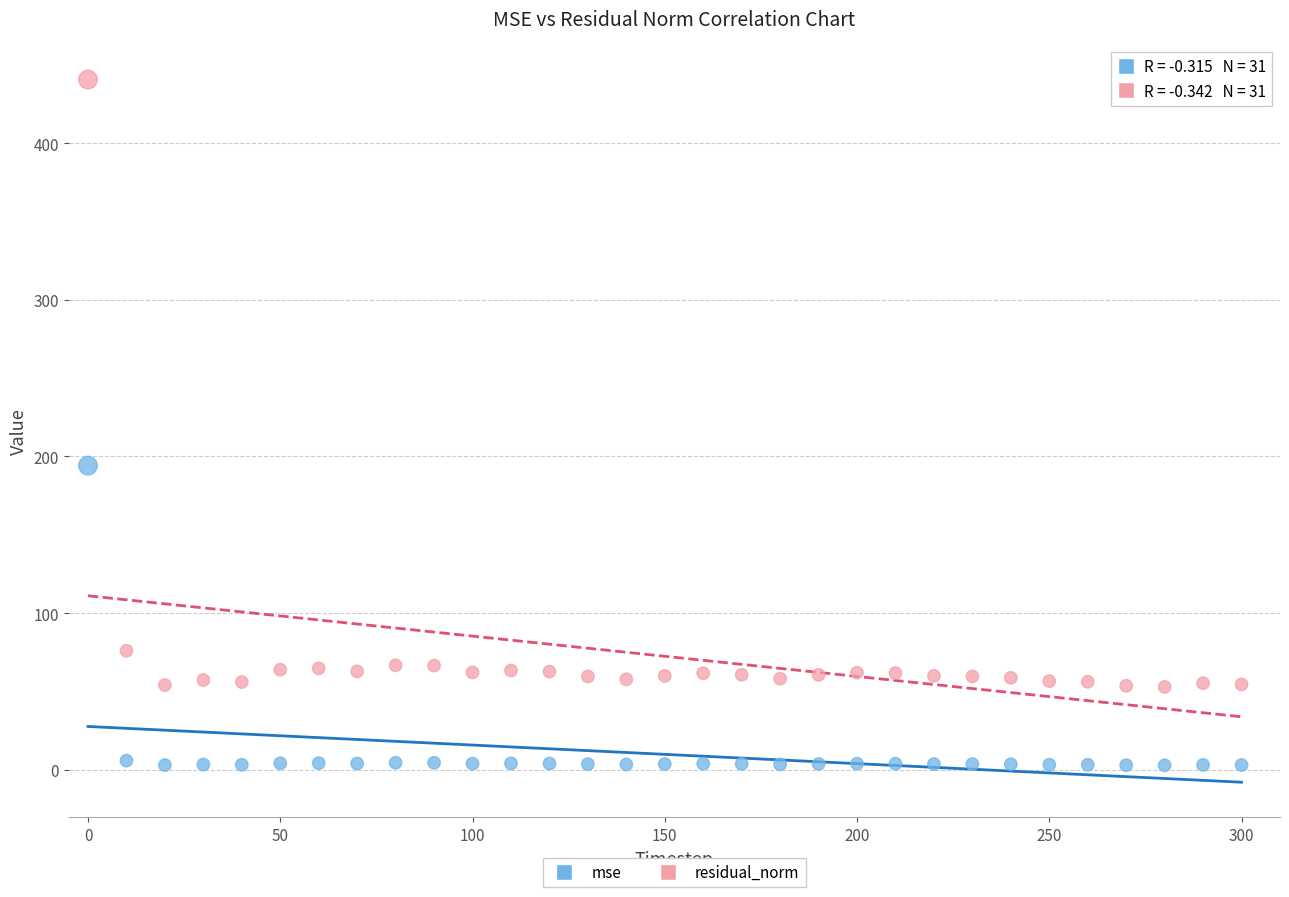

Which series contains the lowest Y value?

mse